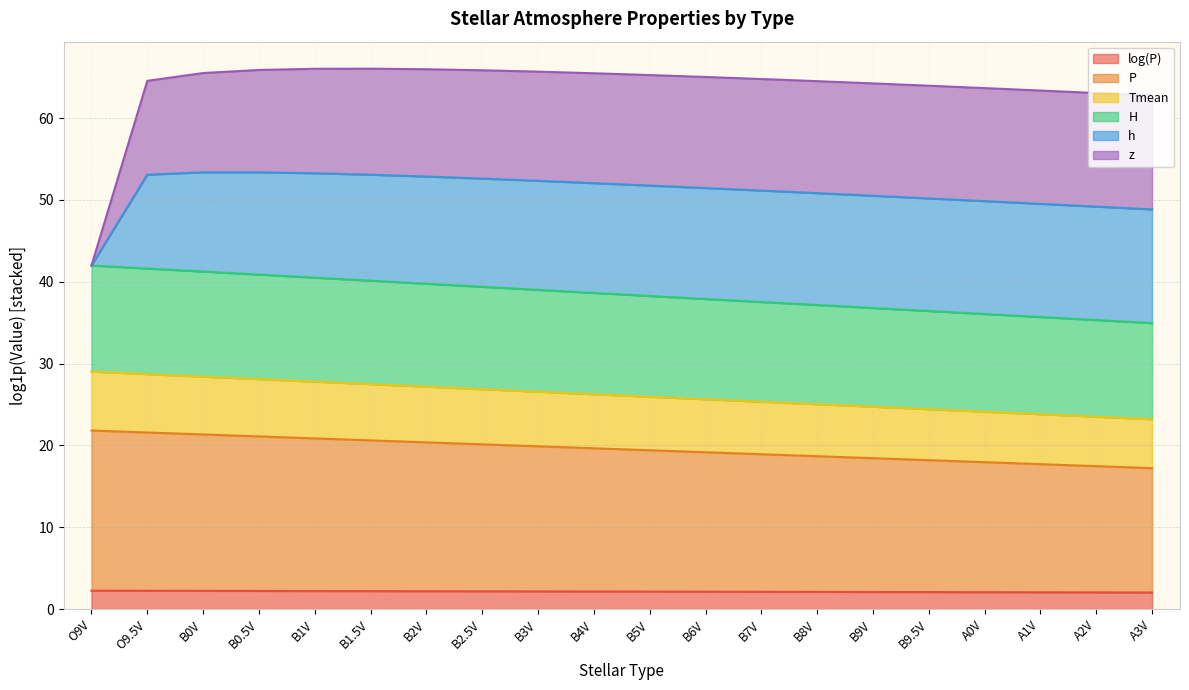

What is the smallest value displayed?

2.0